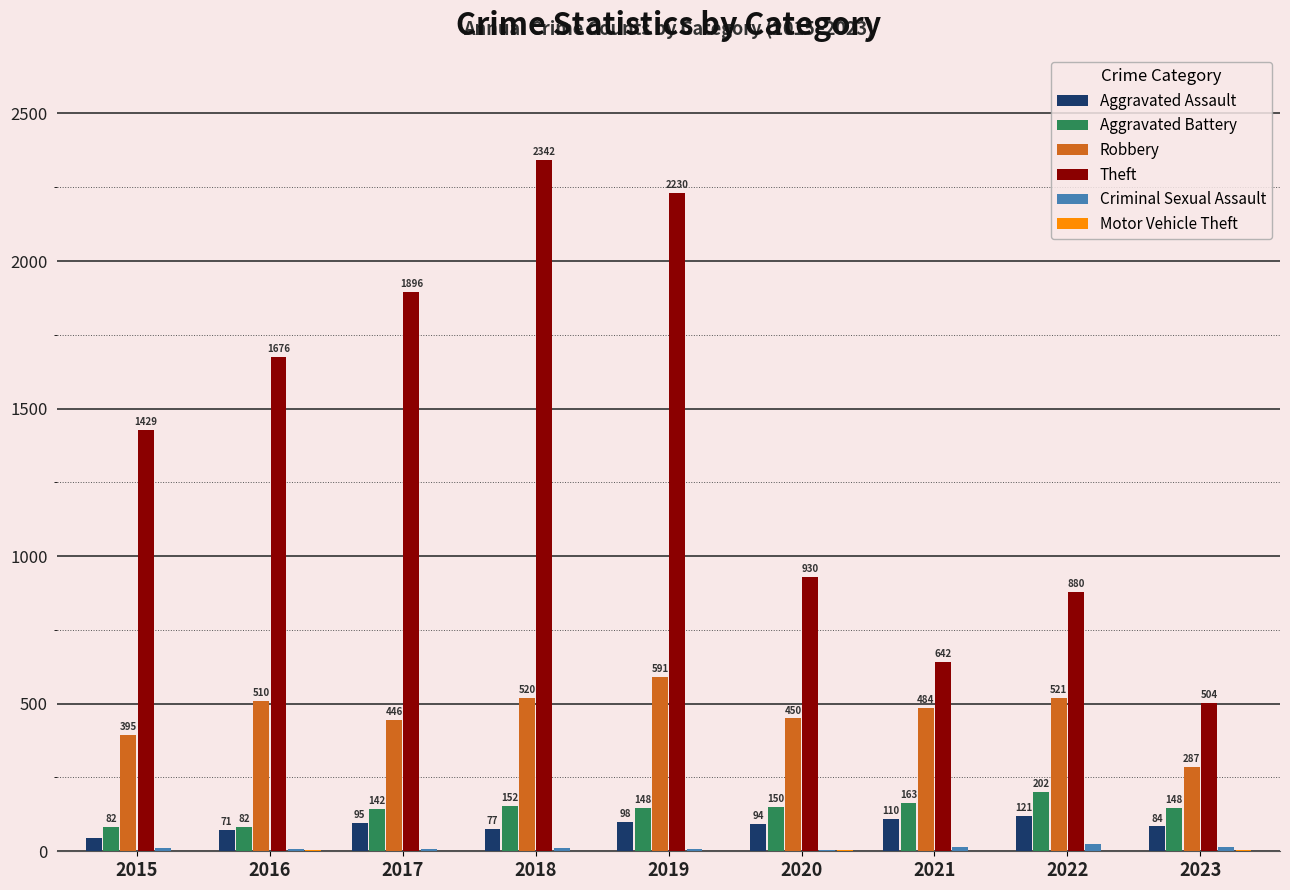

Is it true that Theft equals 2245 at 2015?

False